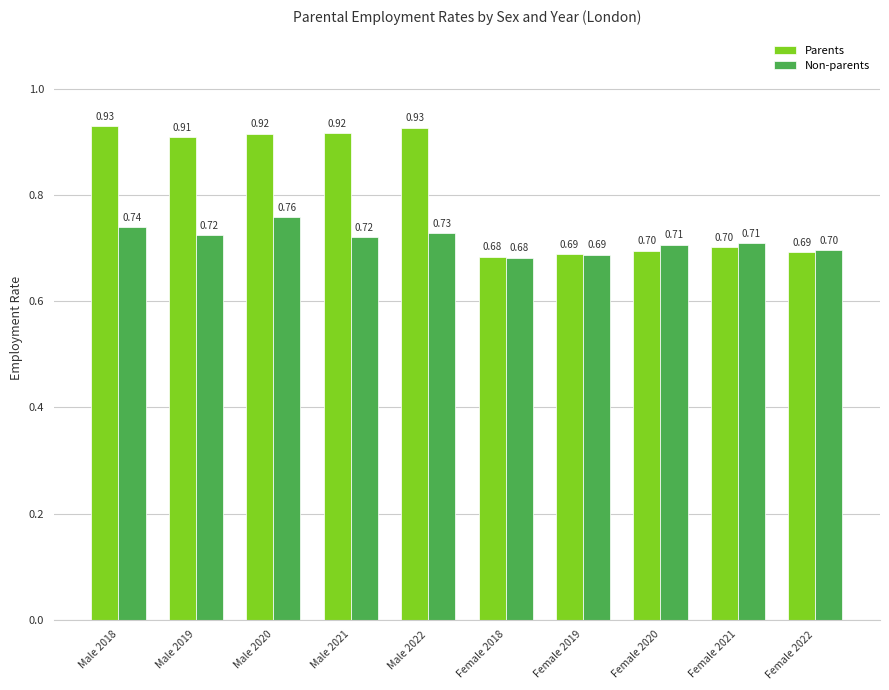

List the series in order of their overall mean, lowest first.

Non-parents, Parents